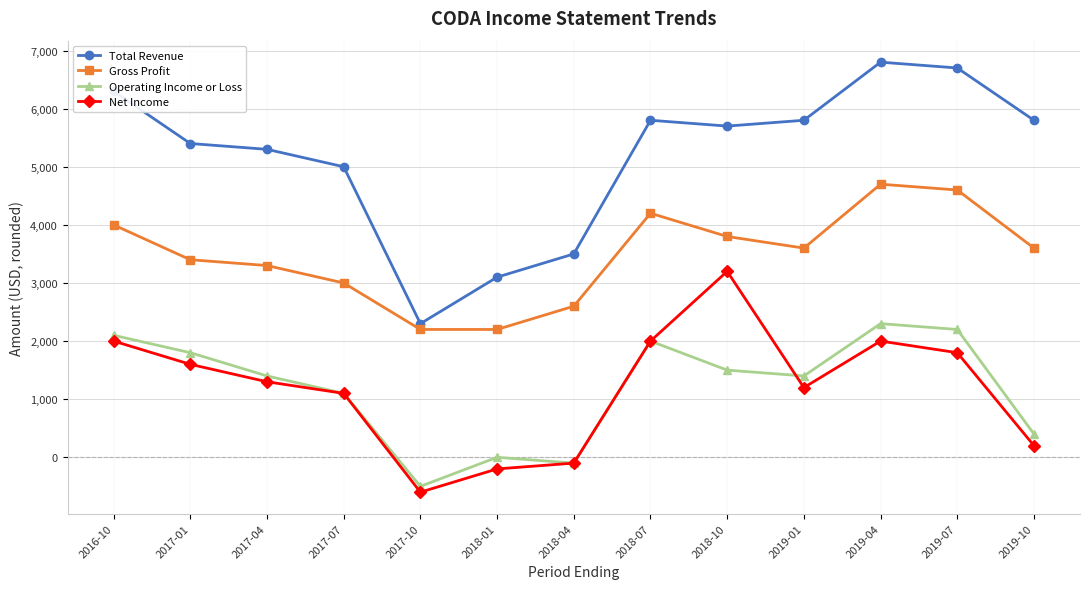

What is the difference between the maximum and minimum values in the Net Income series?

3800